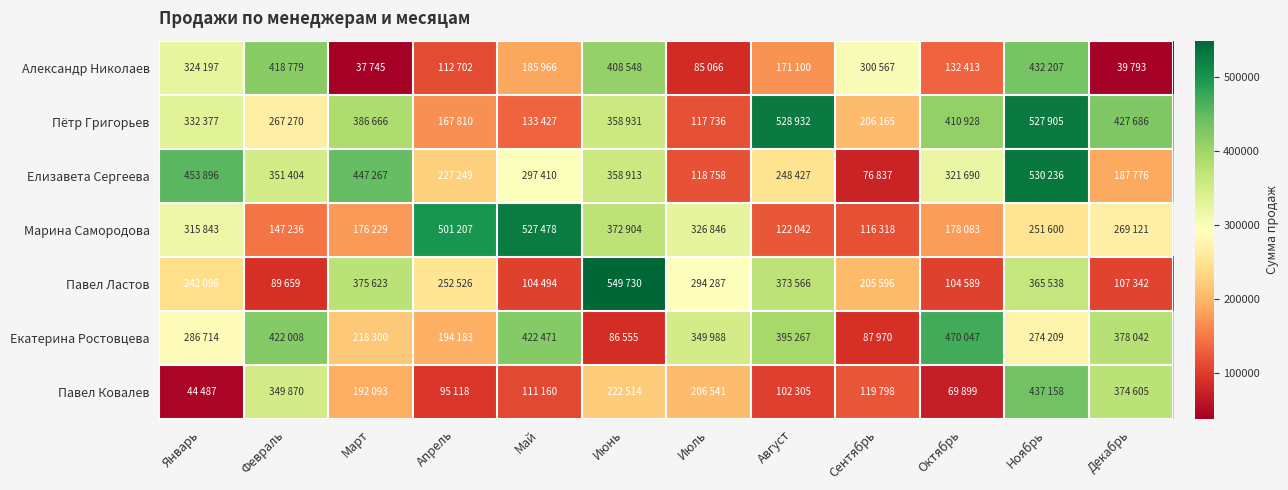

What is the minimum value shown in the chart?

37745